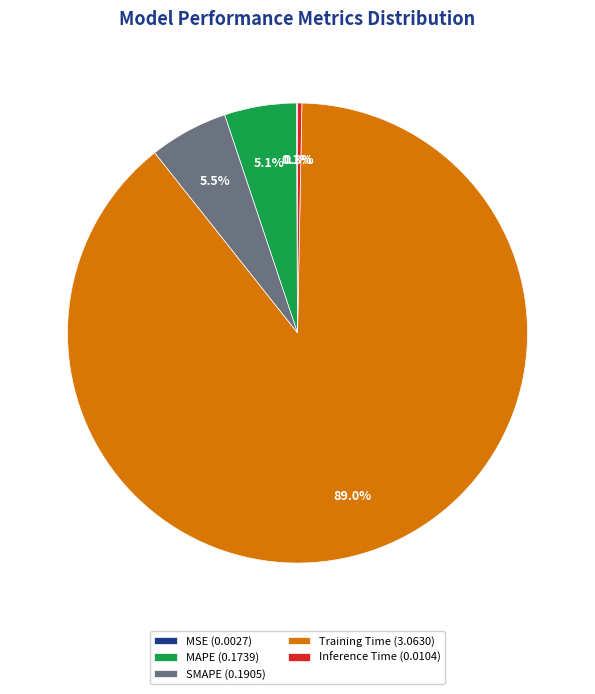

The SMAPE slice represents 11% of the pie. True or false?

False